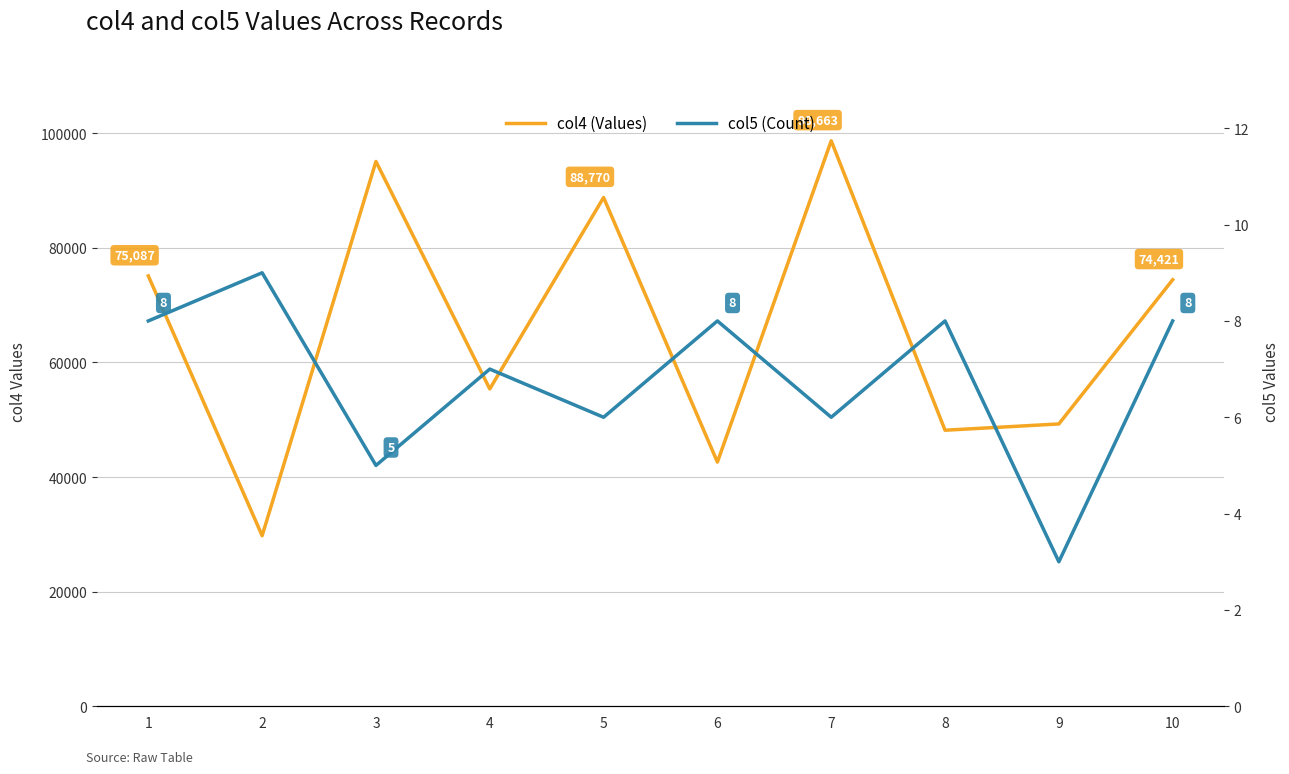

List the series in order of their peak value, lowest first.

col5, col4